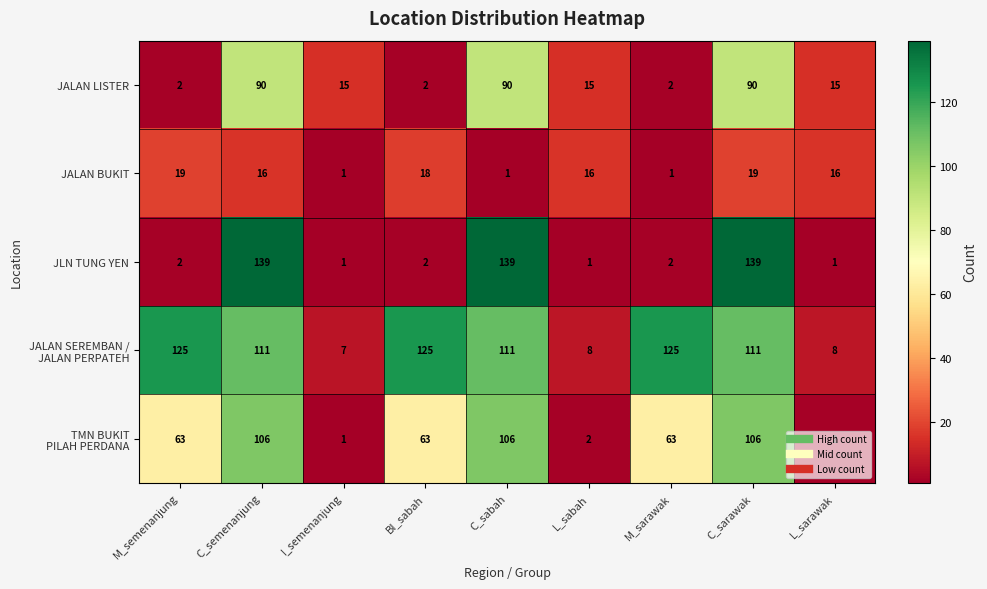

Is it true that JALAN BUKIT equals 19 at C_sarawak?

True